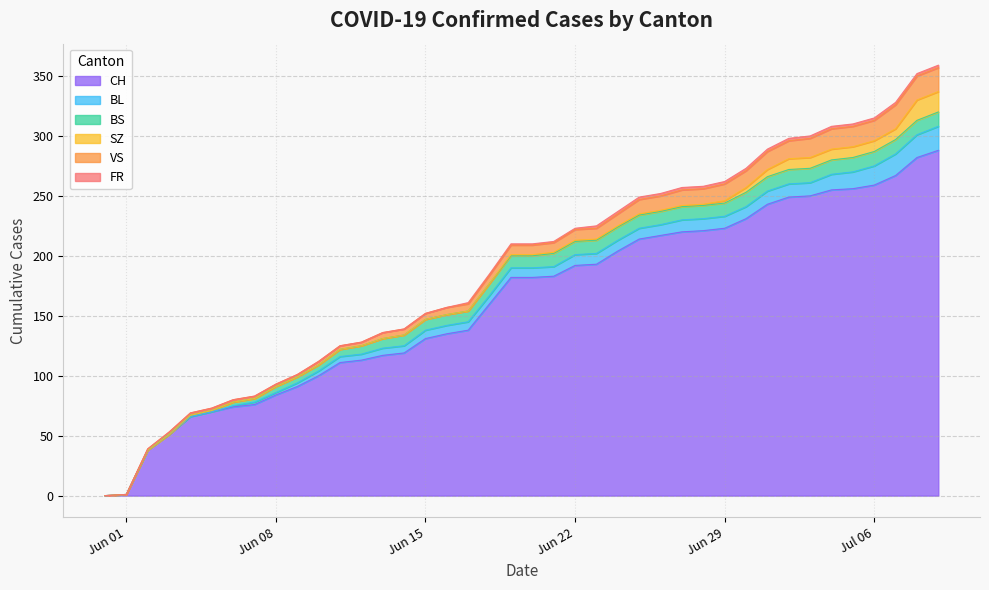

Rank the series at 17 from highest to lowest value.

CH, BS, BL, VS, FR, SZ